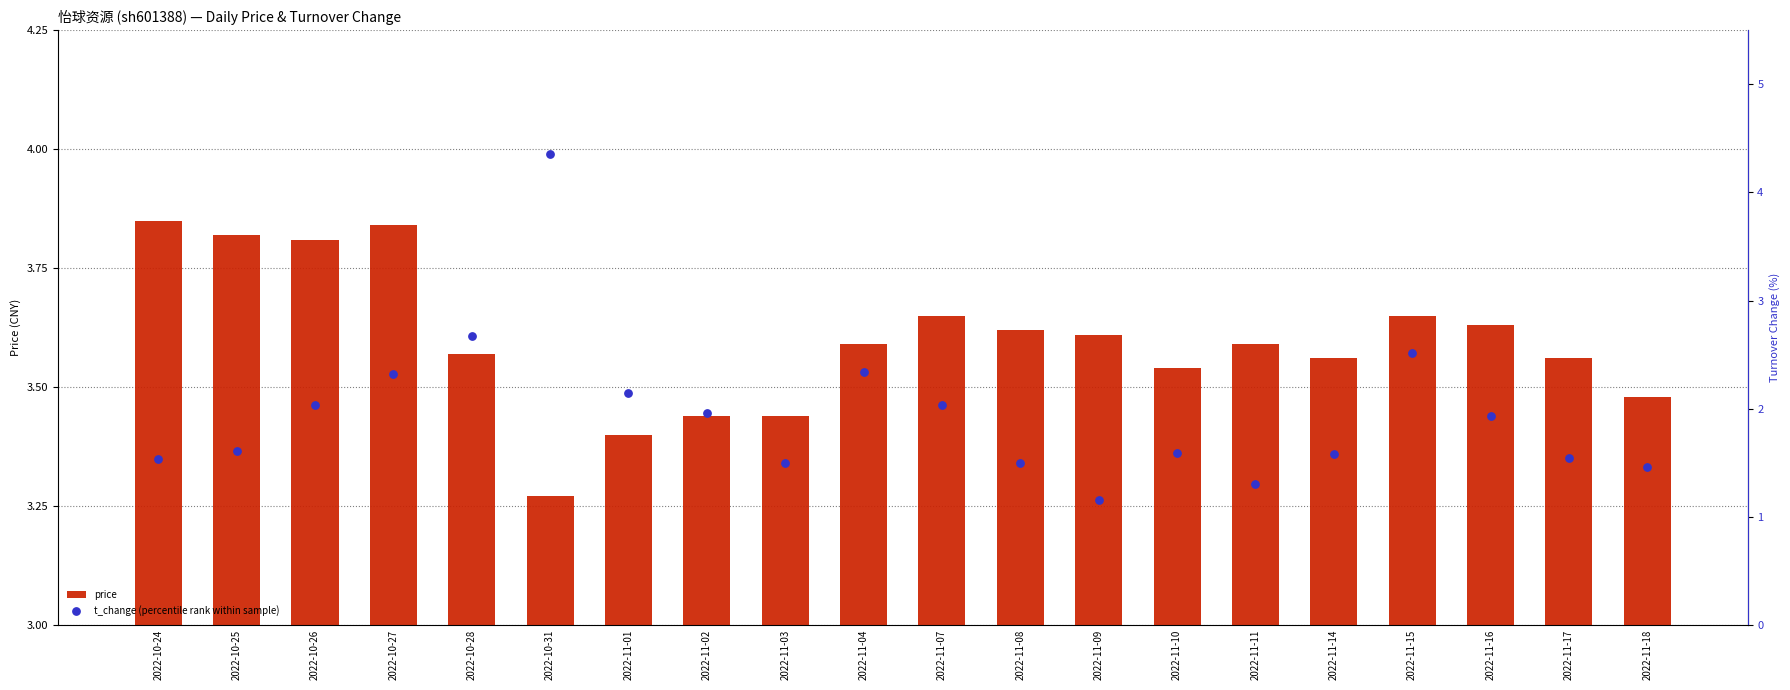

At which category is the sum across all series the highest?

2022-10-31